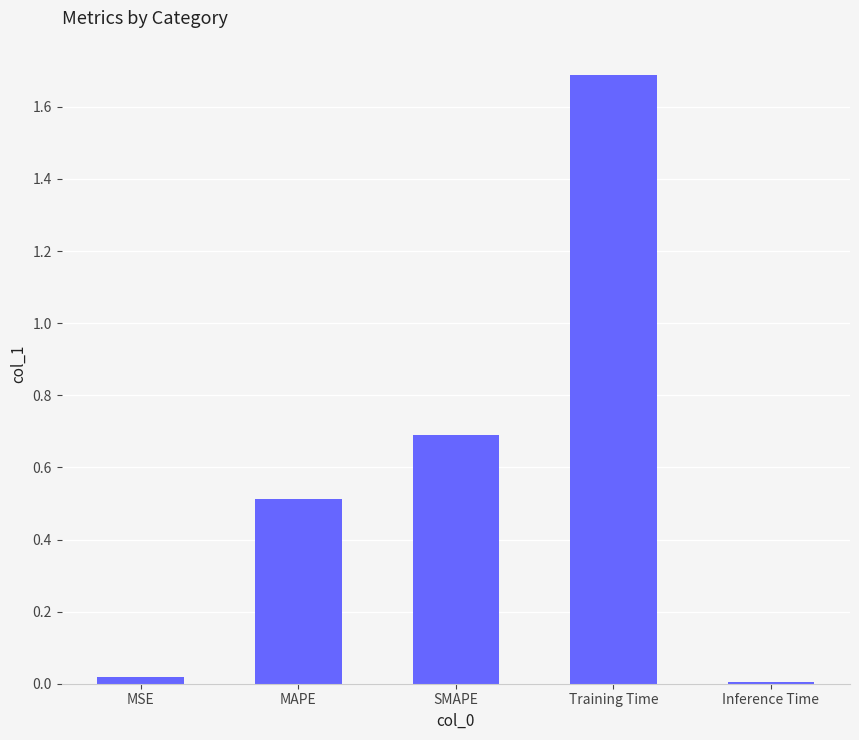

What is the greatest value displayed?

1.7